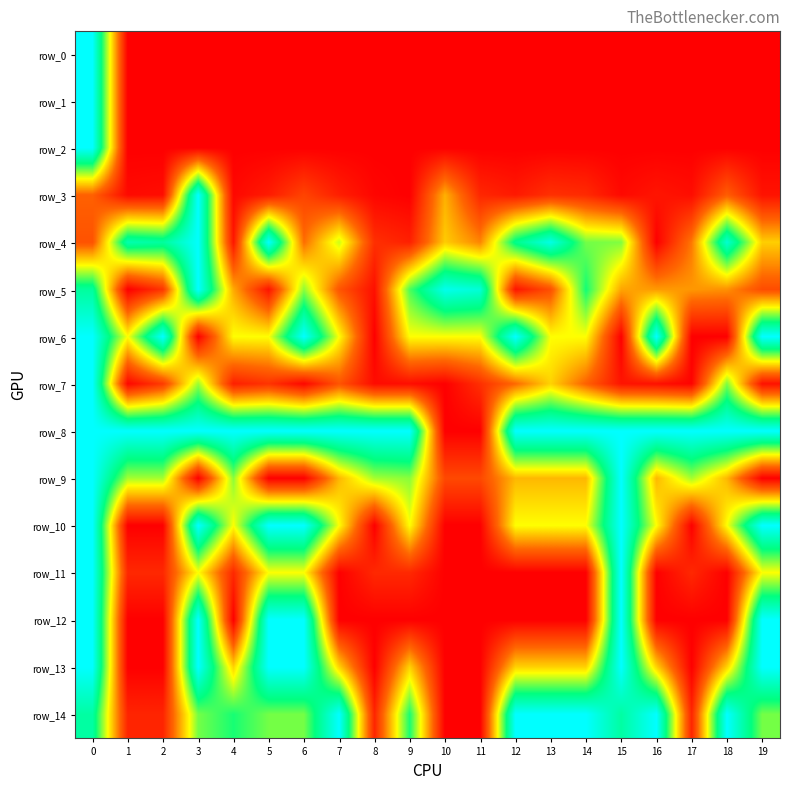

At how many categories does at least one series exceed 0?

20